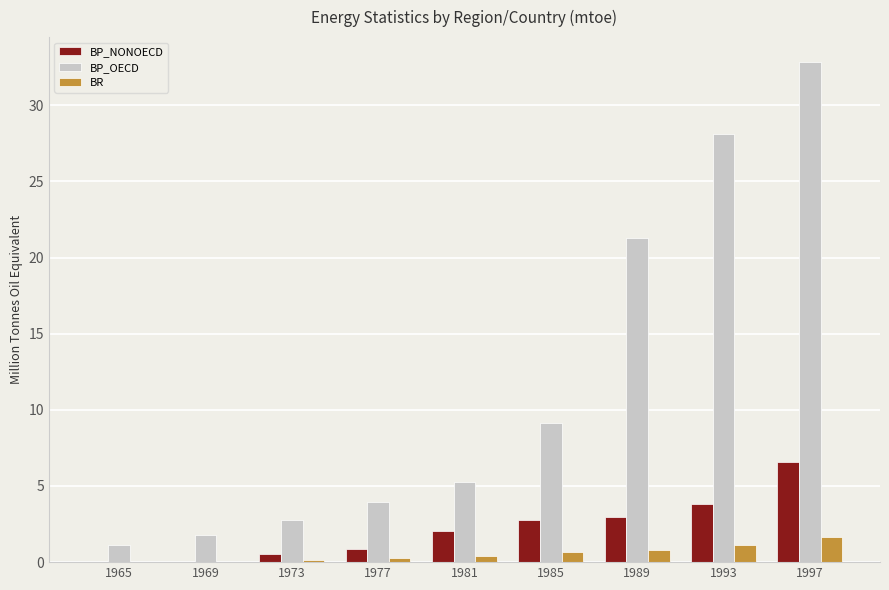

Does the chart contain stacked bars?

No